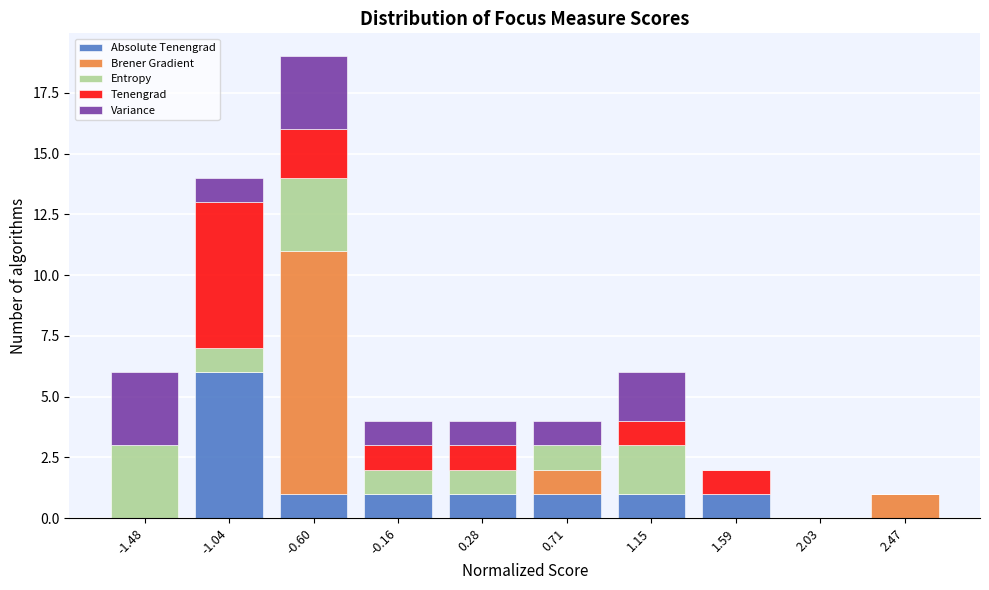

At which category is the sum across all series the highest?

-0.60